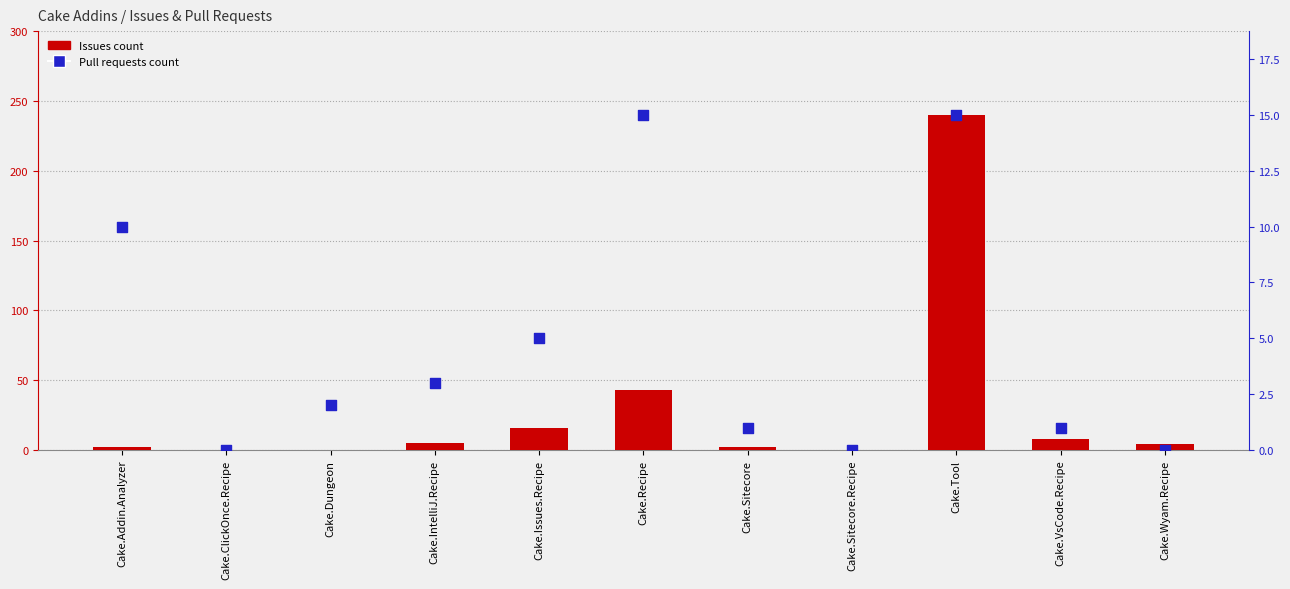

Which series reaches the maximum Y coordinate?

Issues count